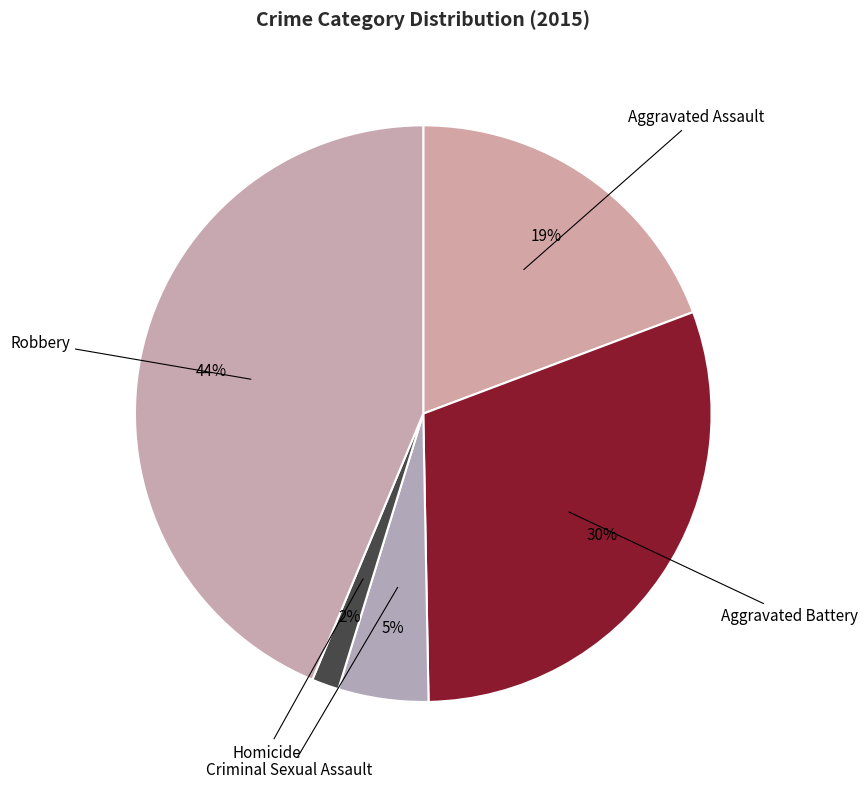

How many slices are in this pie chart?

5